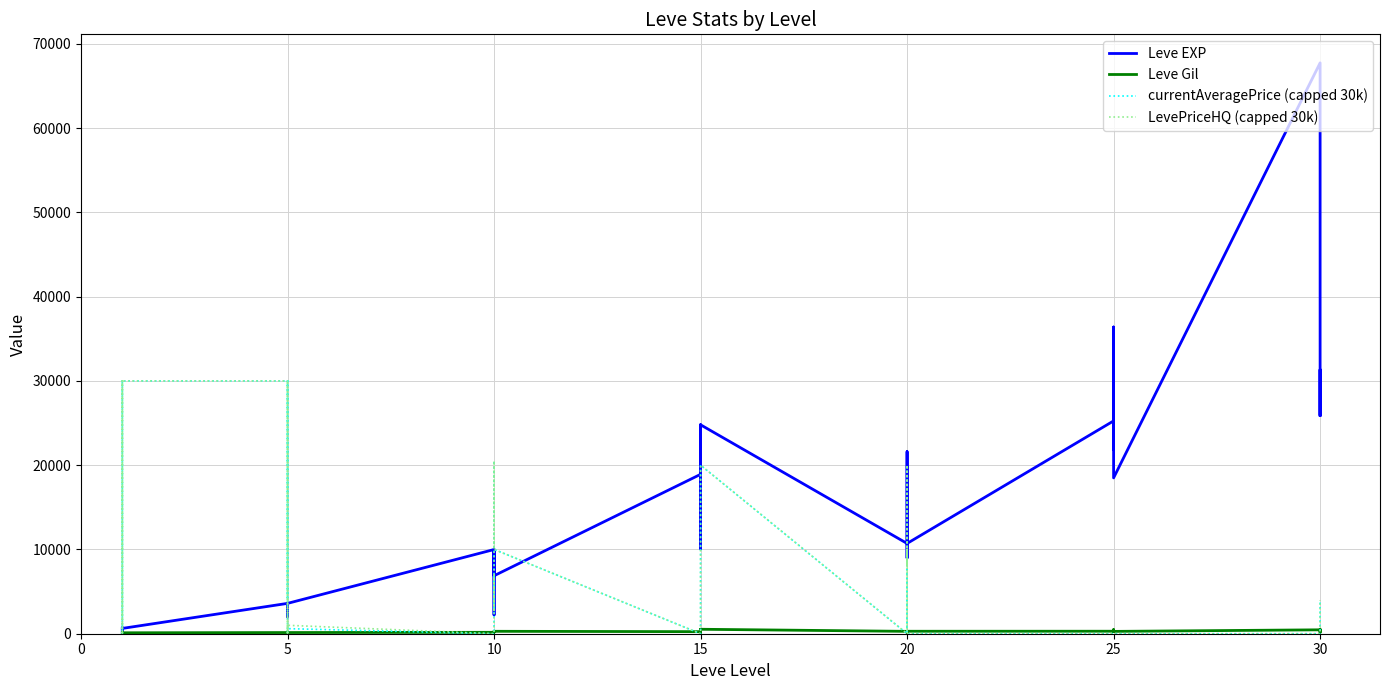

Between 25 and 15, which is larger?

25